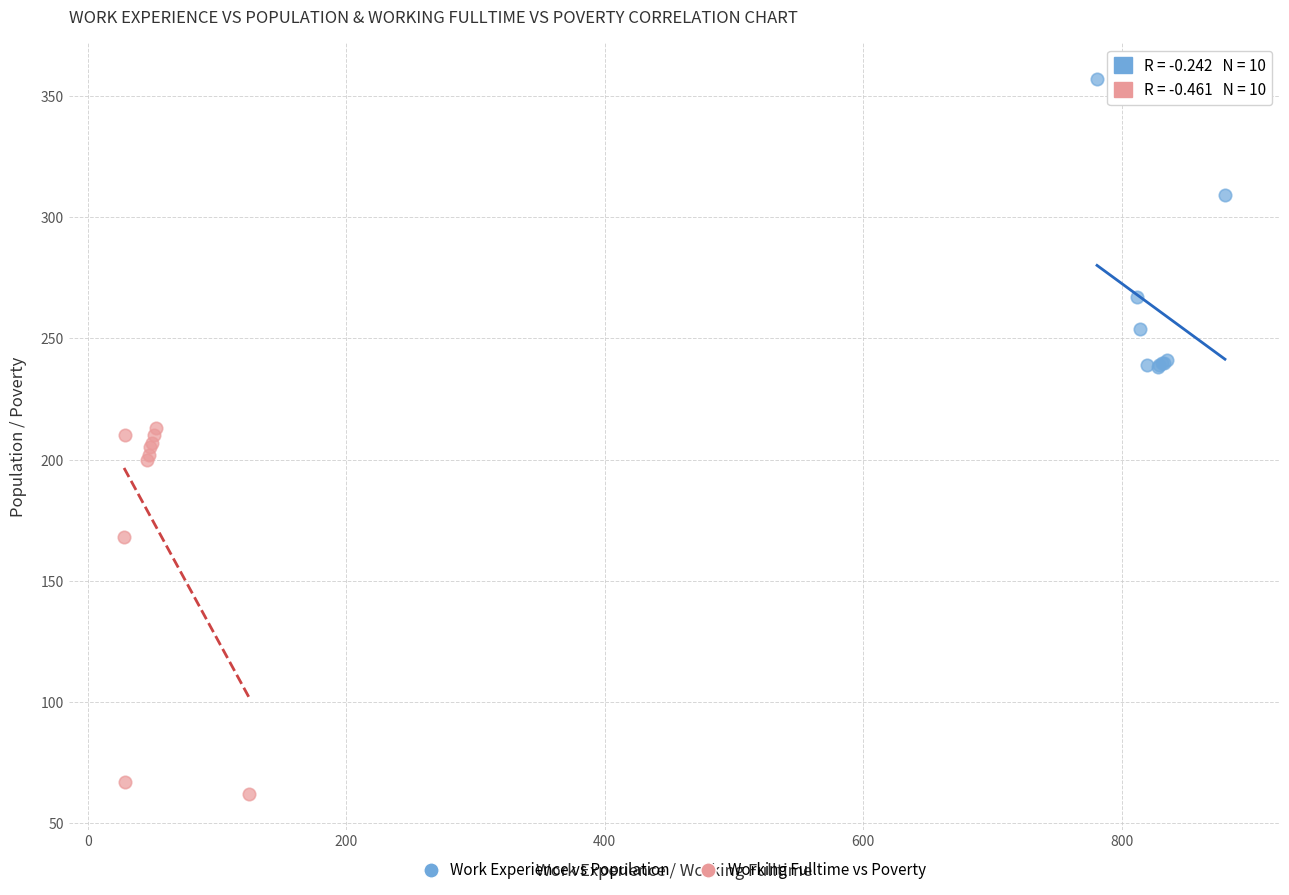

Which series has the largest Y range (max minus min)?

Working Fulltime vs Poverty